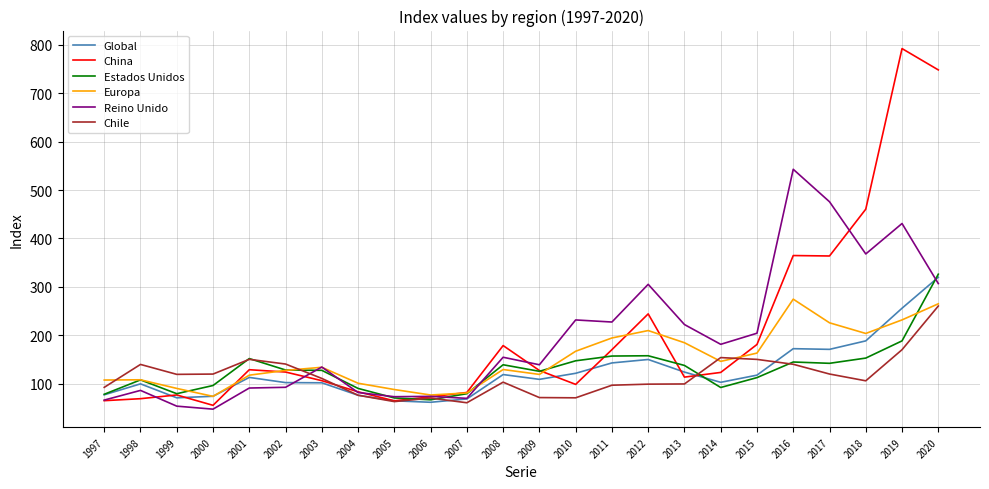

Is the value of Reino Unido at 2017 greater than the value of Estados Unidos at 2020?

Yes